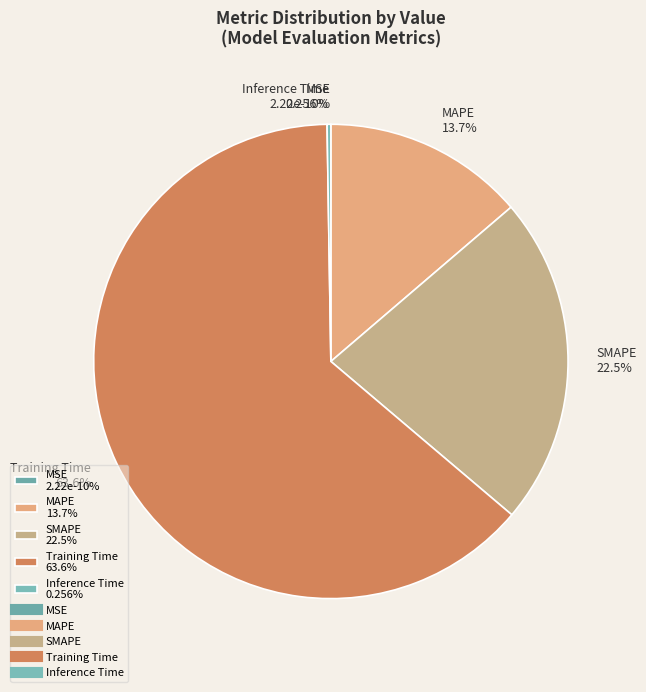

To the nearest percent, what percentage of the pie is SMAPE?

22%